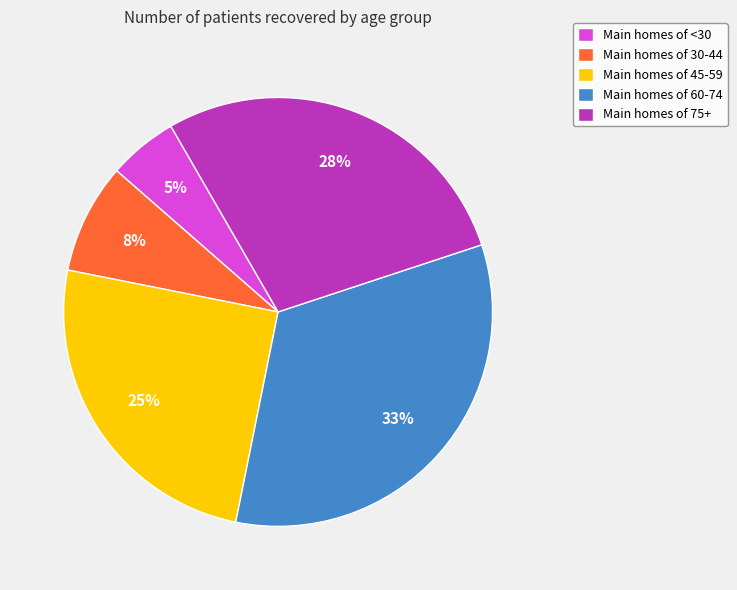

Between Main homes of 30-44 and Main homes of 45-59, which is larger?

Main homes of 45-59